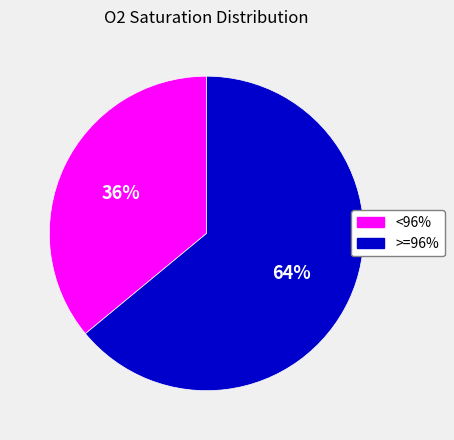

Is there a majority slice in this chart?

Yes